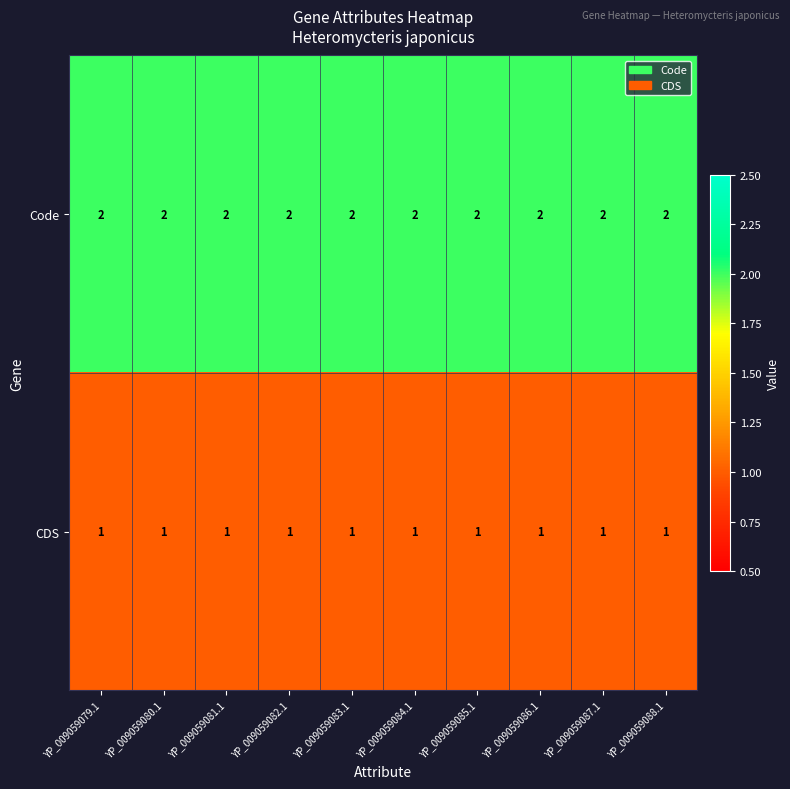

Is the value of Code at YP_009059081.1 greater than the value of CDS at YP_009059084.1?

Yes